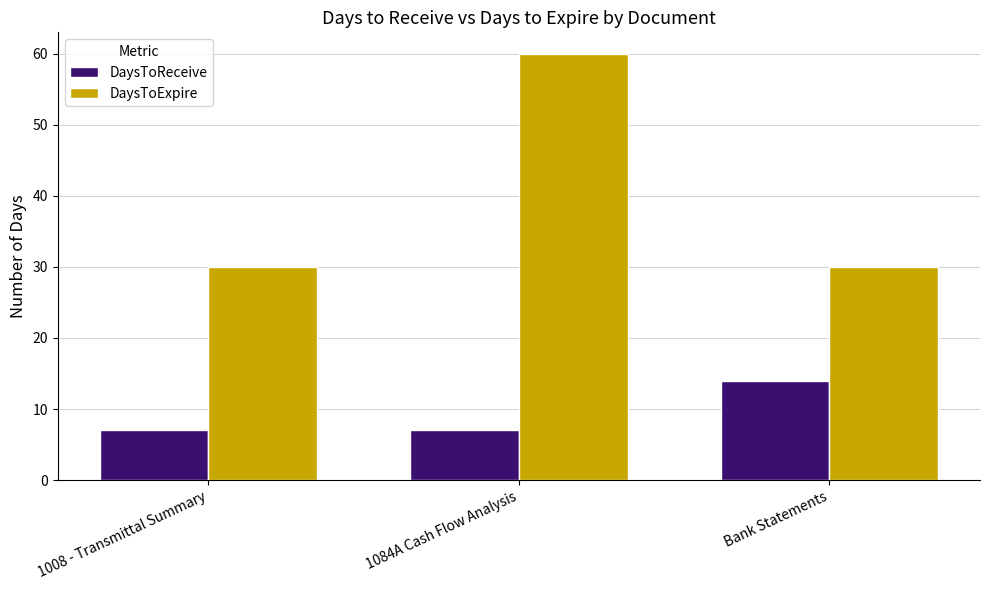

What position from the right is 1008 - Transmittal Summary?

3